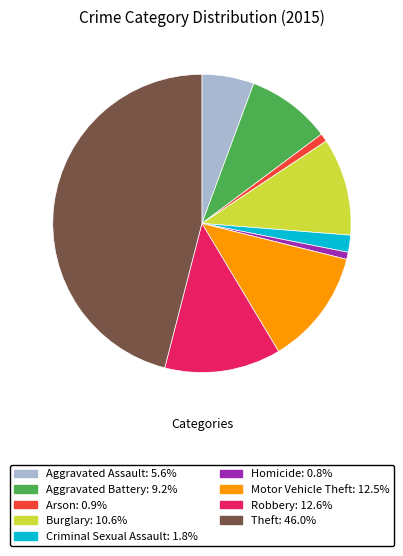

What is the largest slice in the pie chart?

Theft